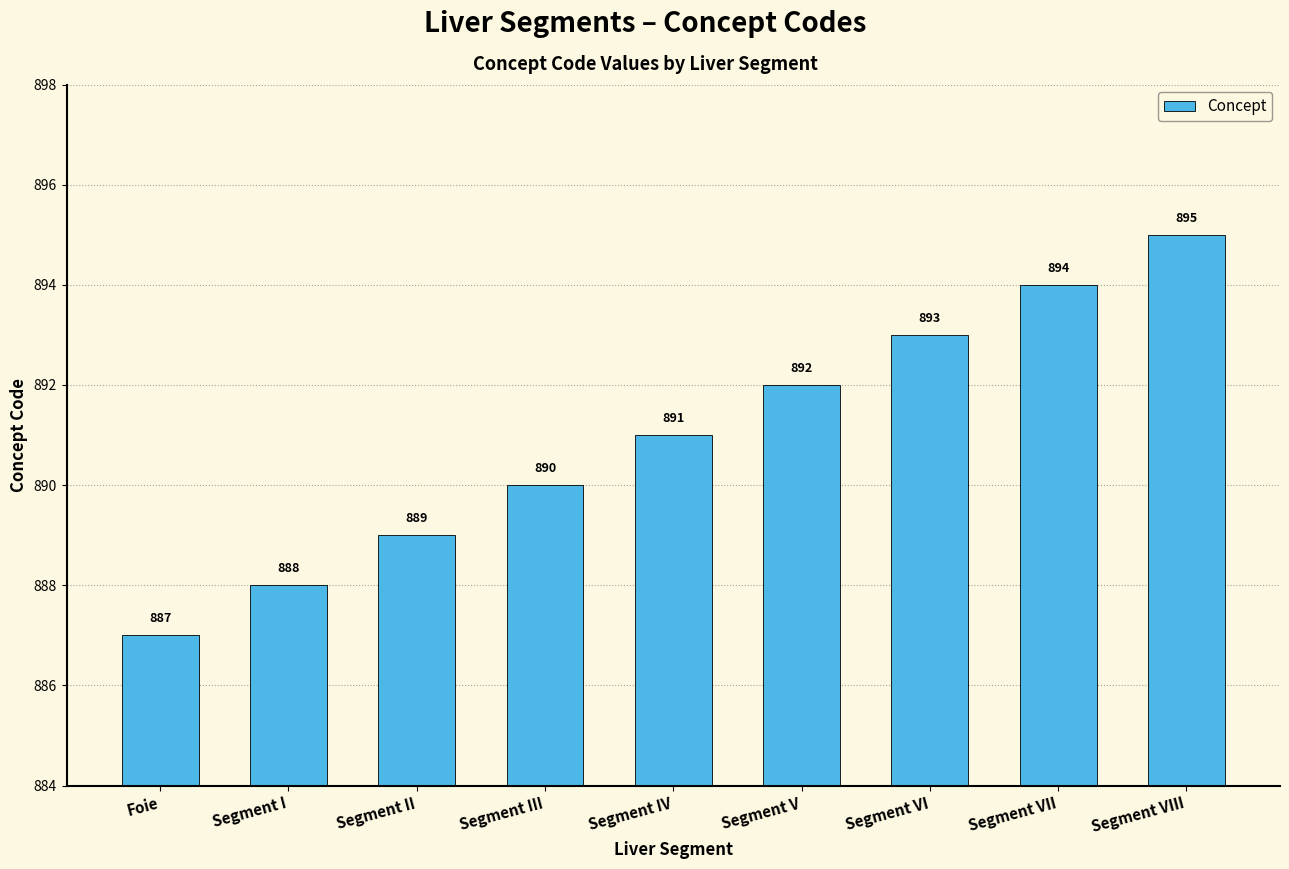

Reading left to right, transcribe all the data shown in this chart.

887	888	889	890	891	892	893	894	895